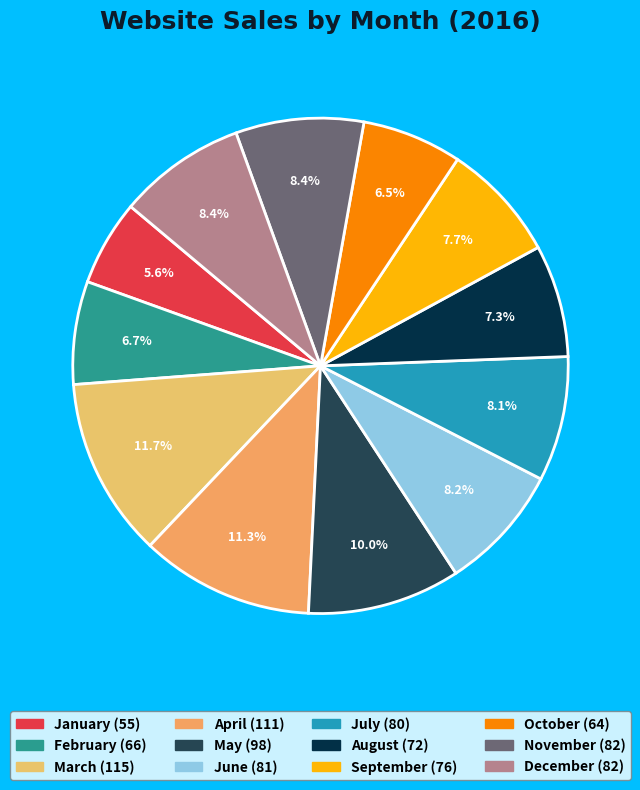

What is the smallest slice in the pie chart?

January